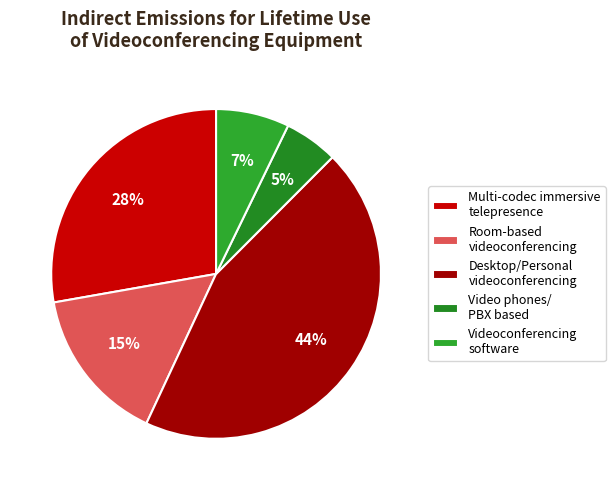

What is the largest slice in the pie chart?

Desktop/Personal videoconferencing